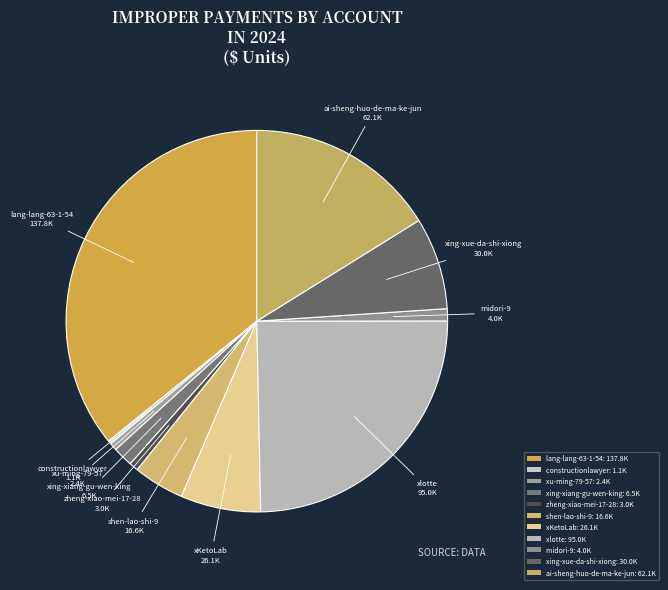

Is the sum of constructionlawyer and shen-lao-shi-9 greater than half?

No